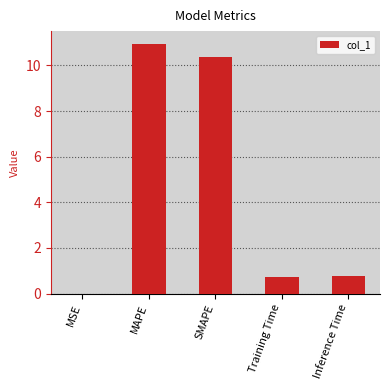

What is the difference between the values at Training Time and MAPE?

10.2